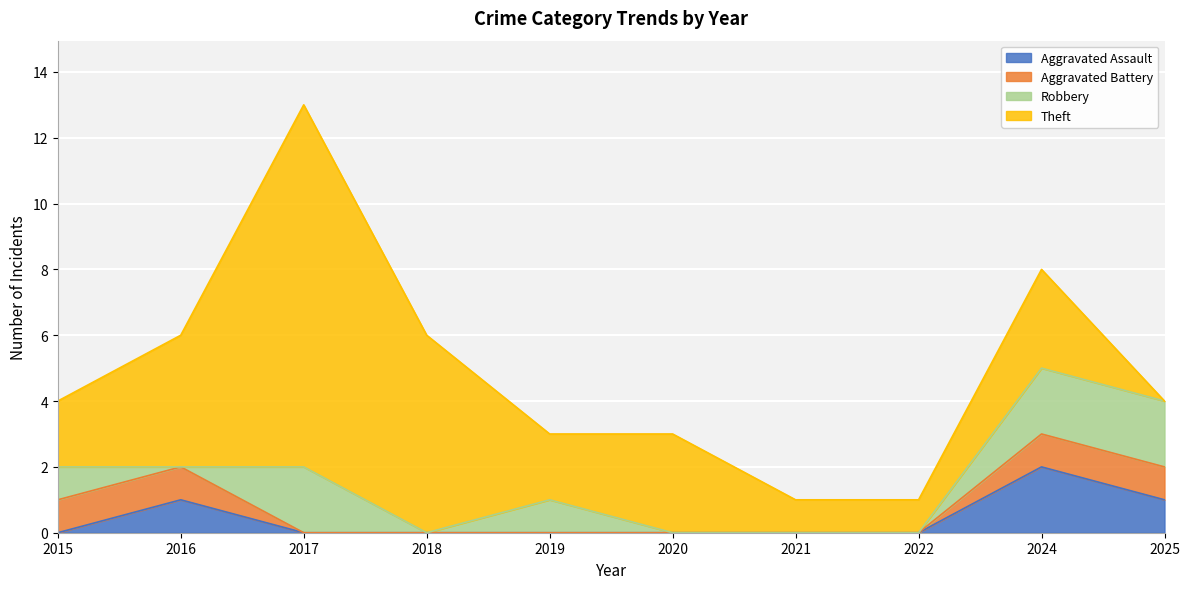

True or false: Aggravated Battery and Robbery cross at least once.

True